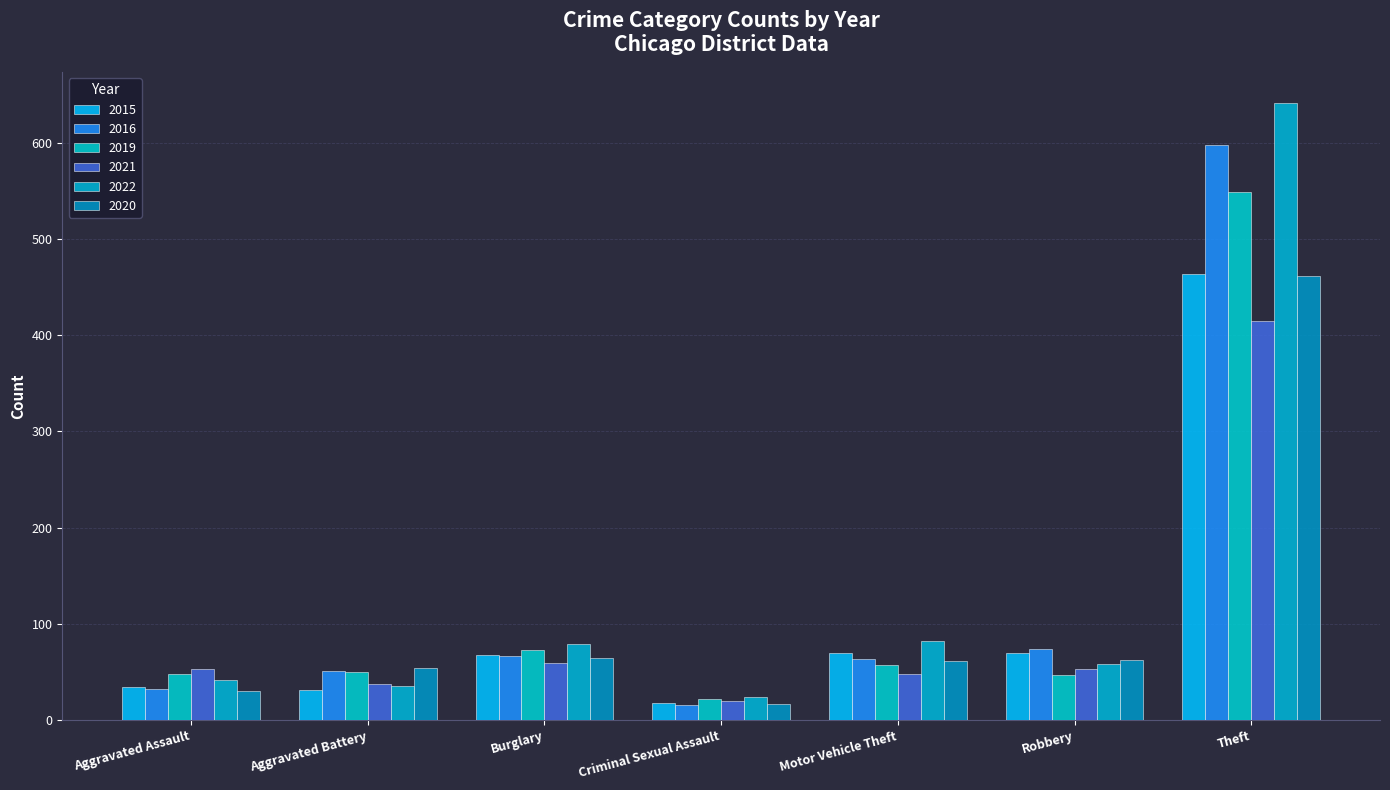

What is the label of the 6th bar from the left?

Robbery